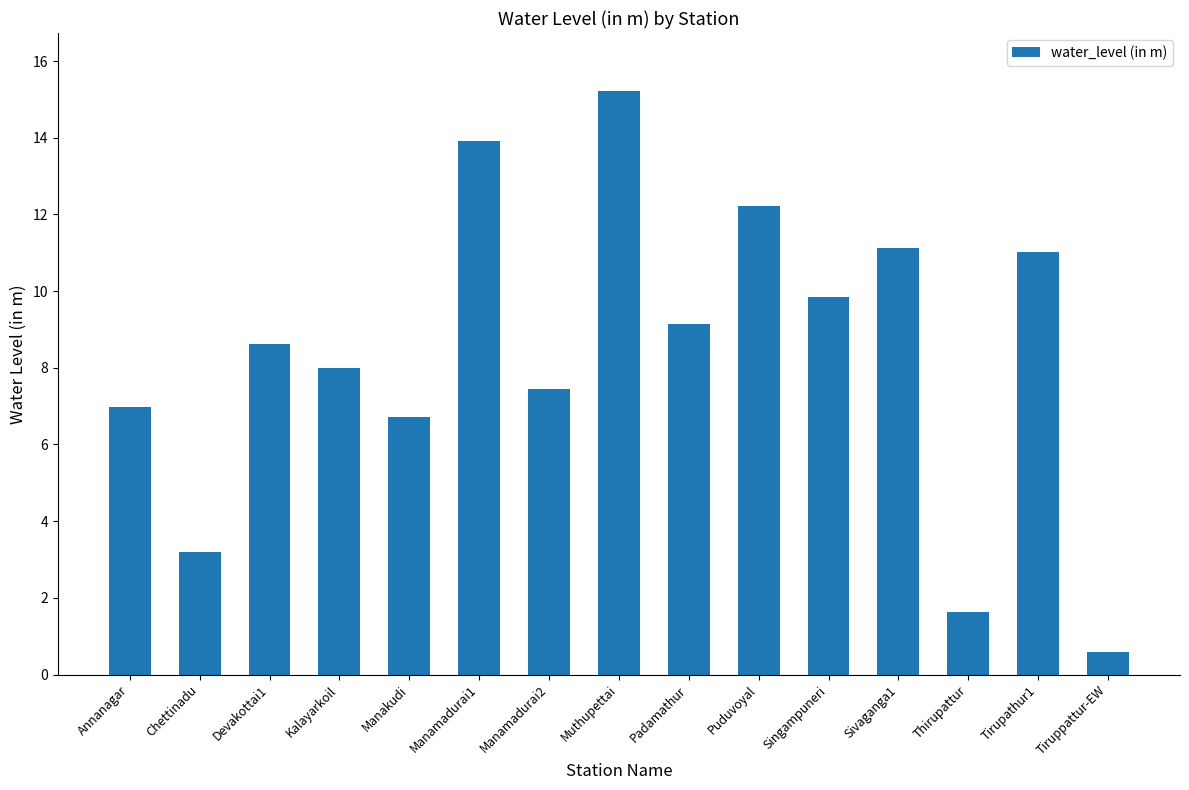

What is the change in value from Kalayarkoil to Singampuneri?

+1.9